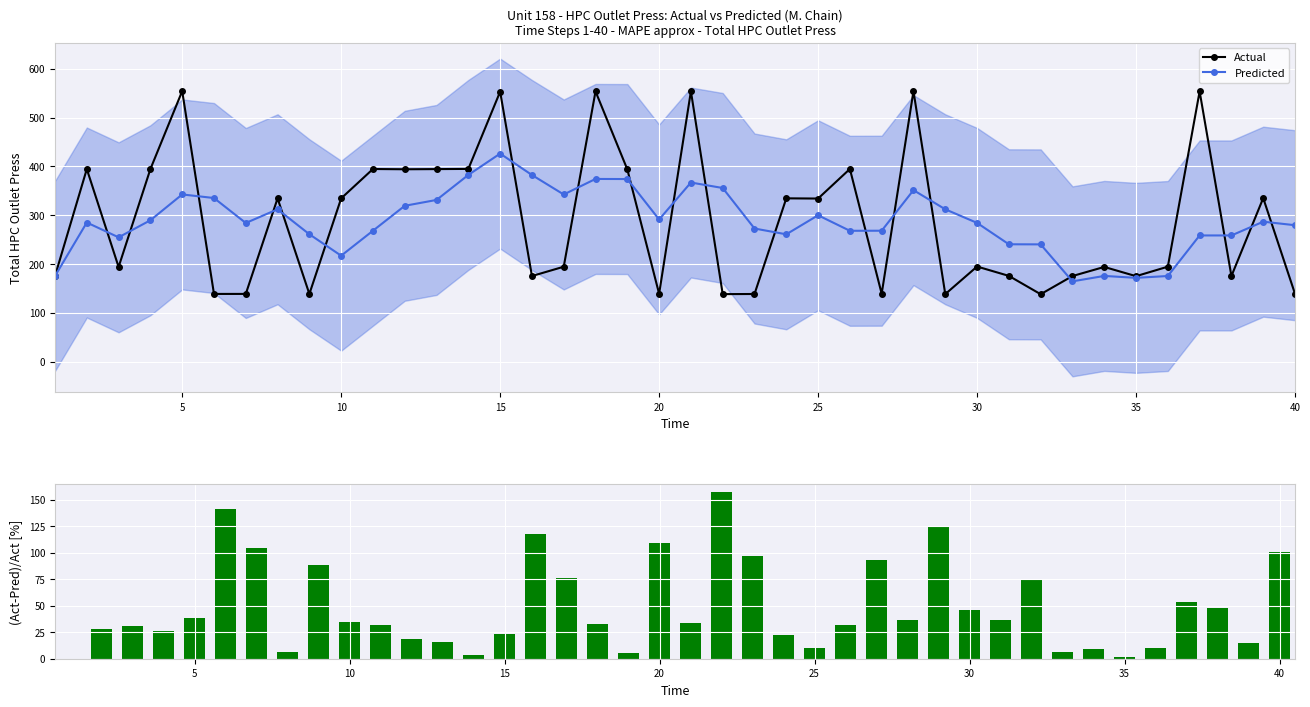

What is the maximum value for Actual?

554.3